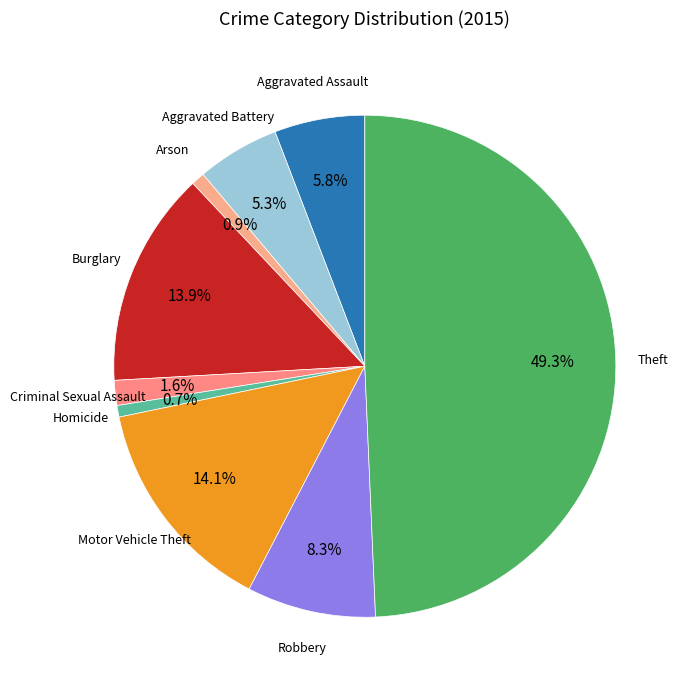

How many slices are in this pie chart?

9